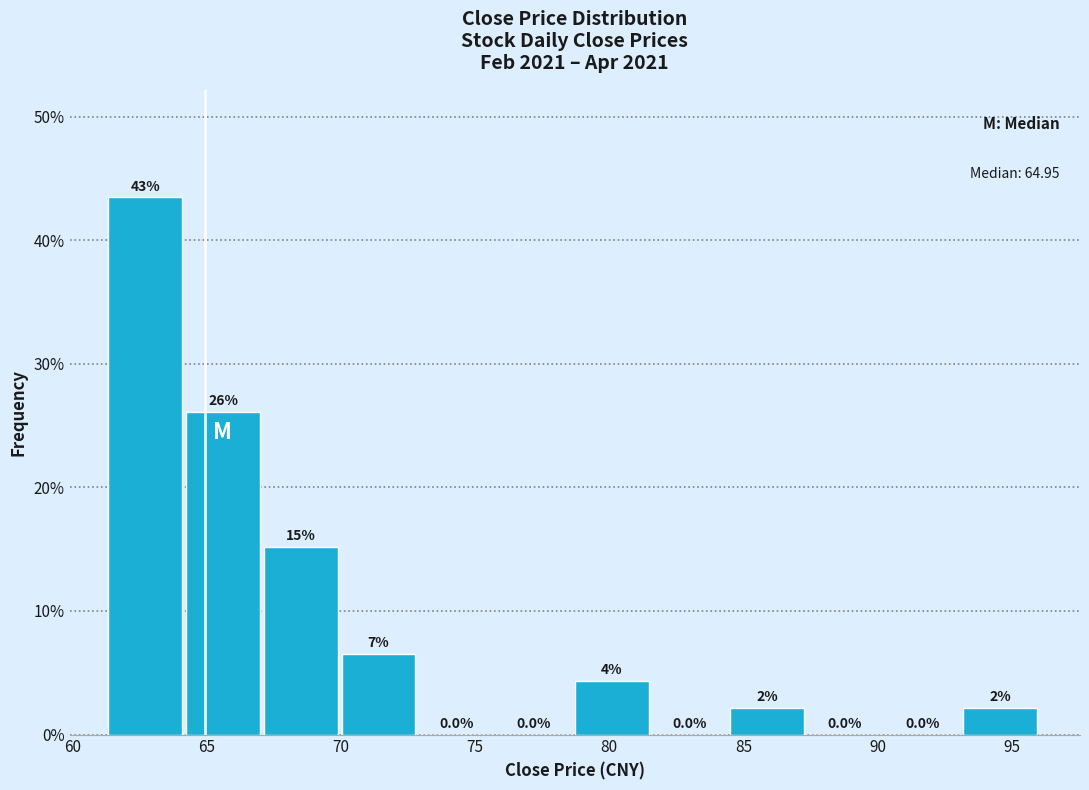

Over which range of the x-axis is the bar tallest?

61.5 to 64.0